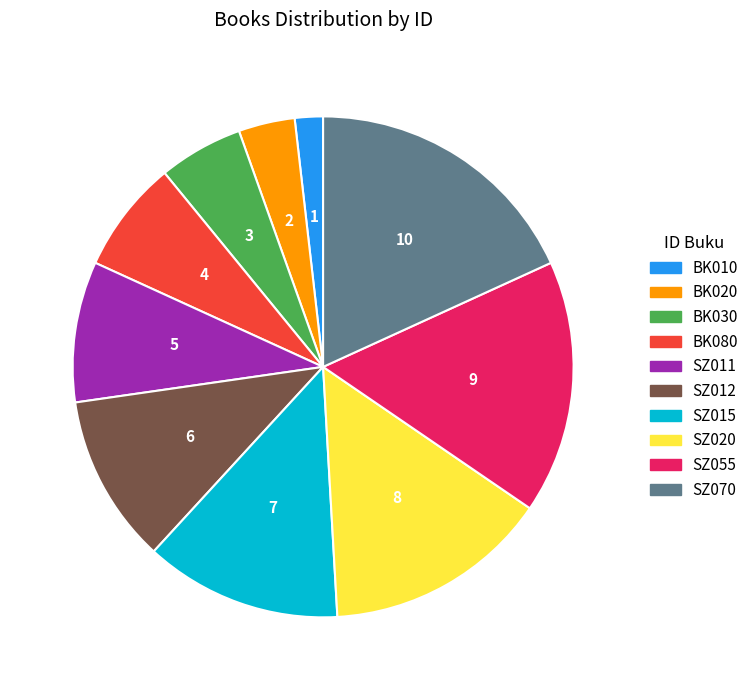

How many slices are in this pie chart?

10